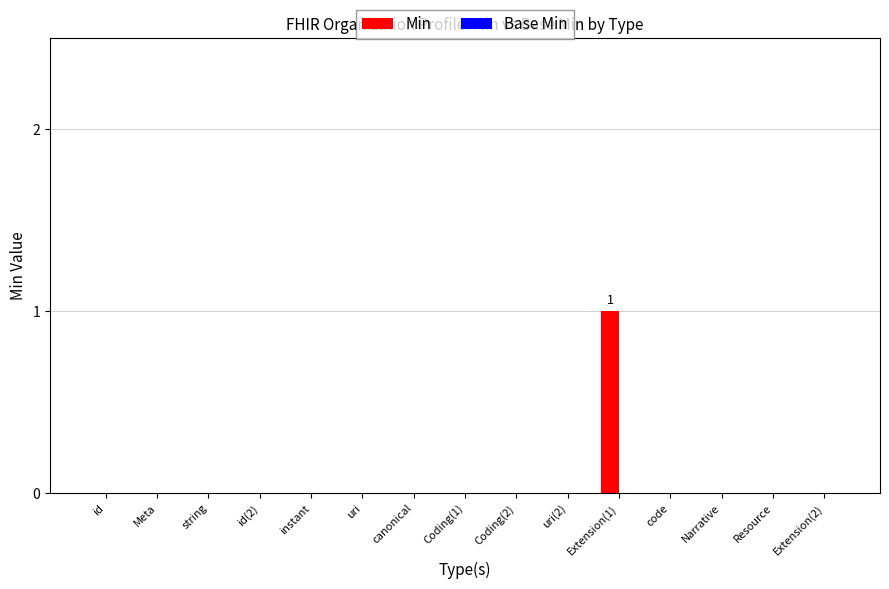

Reading left to right, list all the values displayed in this chart.

id=0	Meta=0	string=0	id(2)=0	instant=0	uri=0	canonical=0	Coding(1)=0	Coding(2)=0	uri(2)=0	Extension(1)=1	code=0	Narrative=0	Resource=0	Extension(2)=0